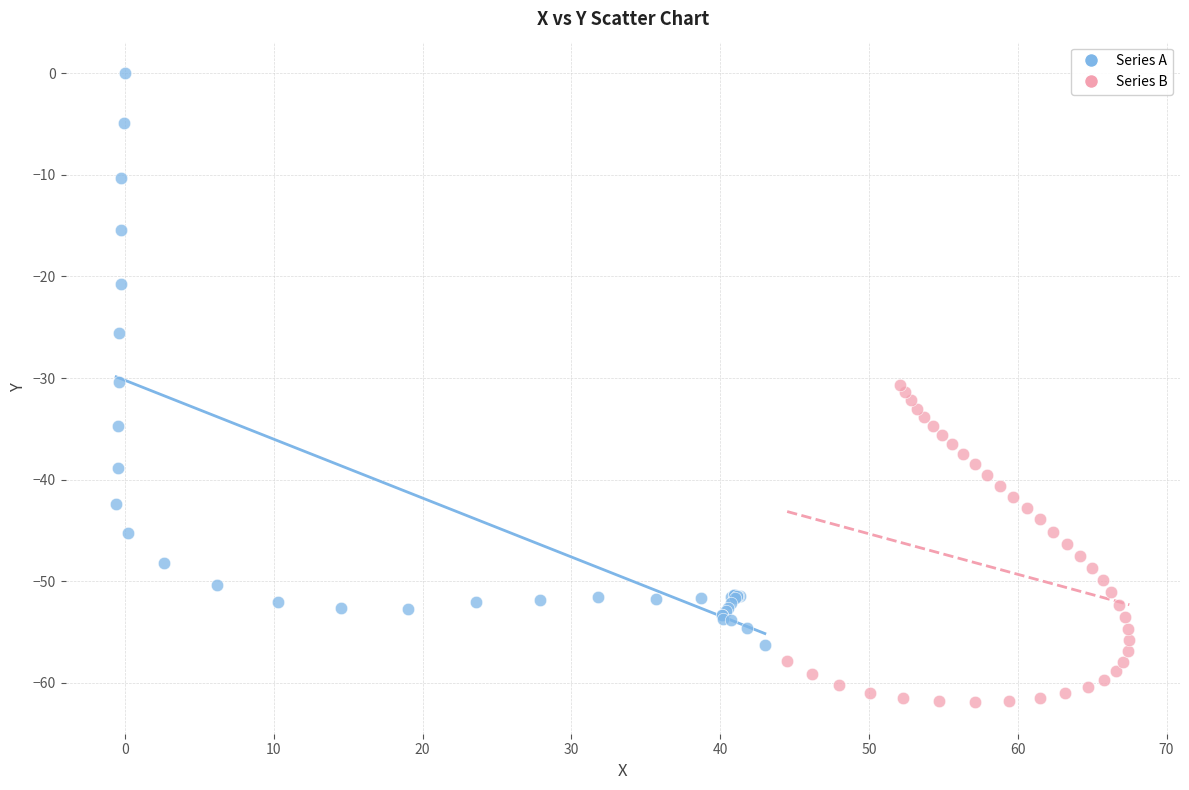

Which series has the largest Y range (max minus min)?

Series A